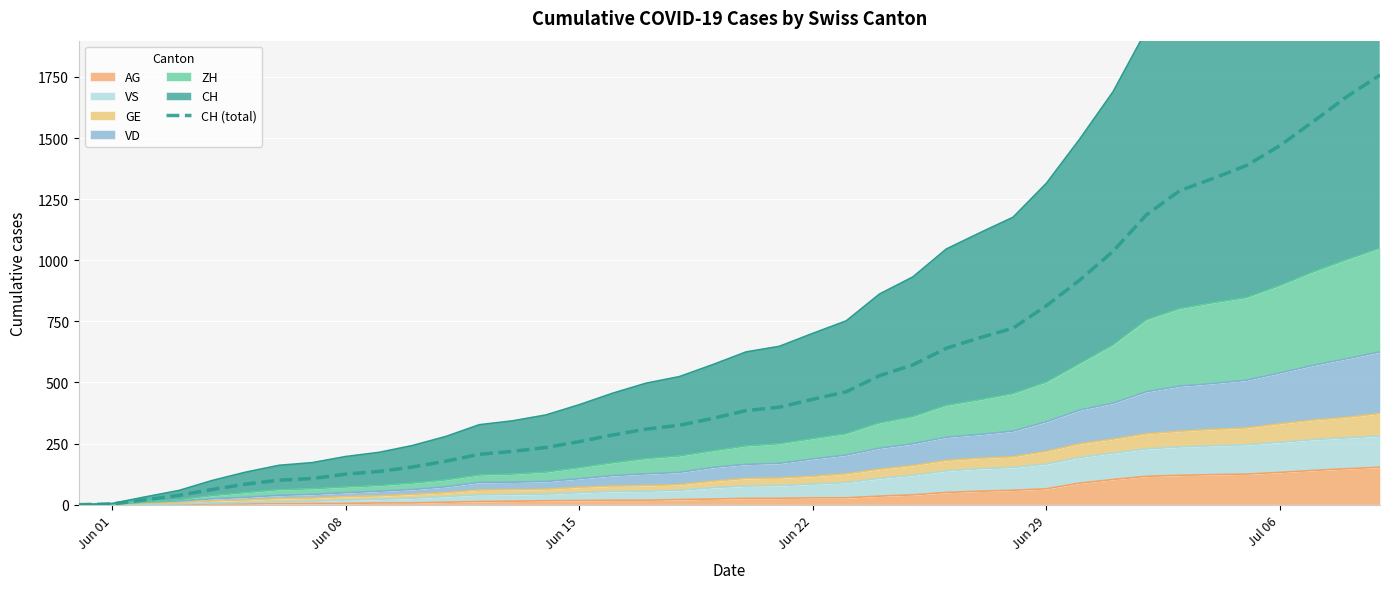

At which label is the value closest to 879?

30